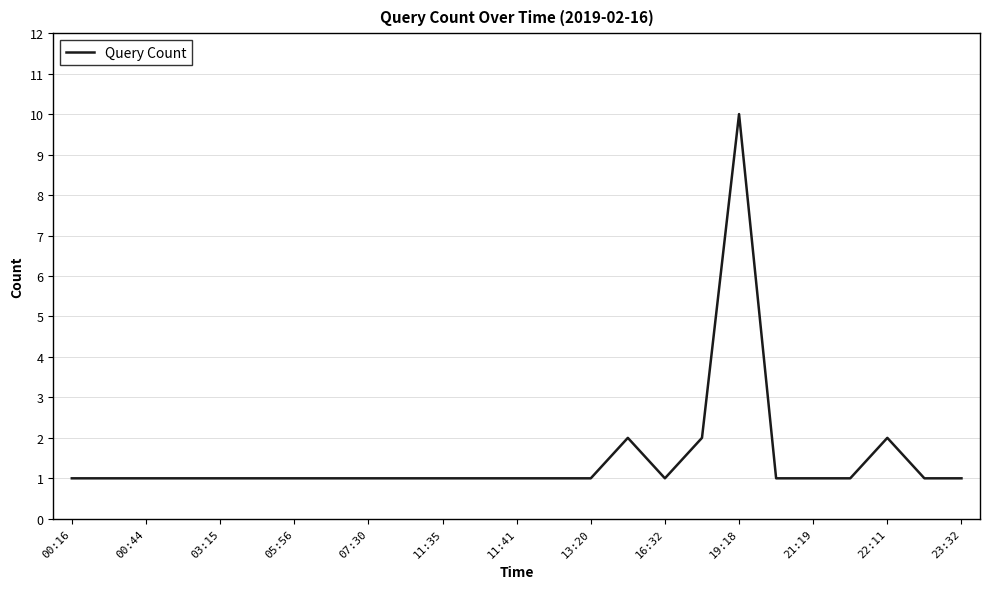

How many lines are shown in the chart?

1